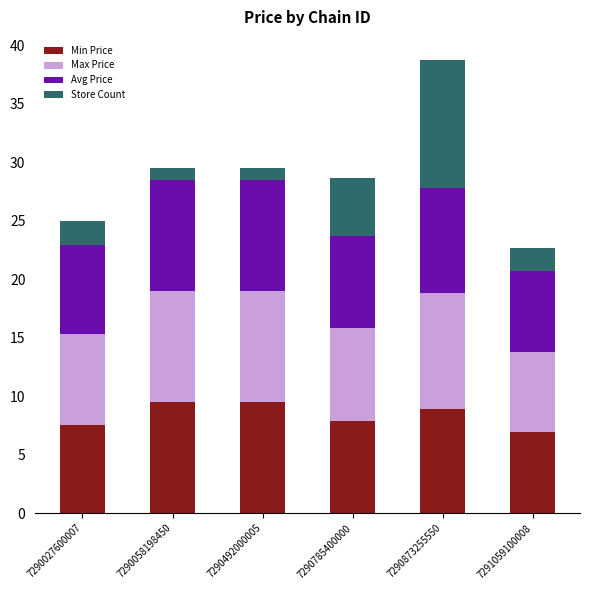

What is the highest value of the Min Price series?

9.5